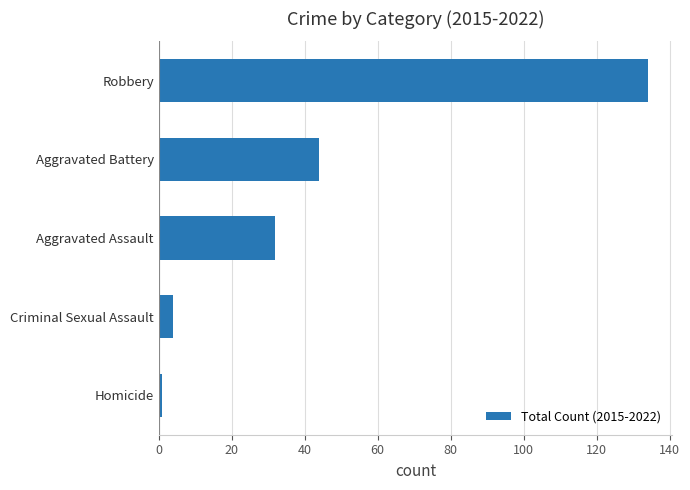

Reading bottom to top, extract all data points from this chart.

Homicide=1	Criminal Sexual Assault=4	Aggravated Assault=32	Aggravated Battery=44	Robbery=134